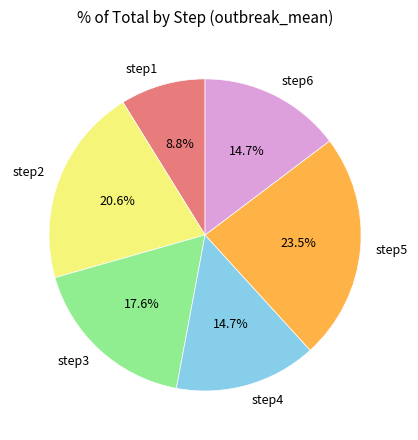

Is the sum of step1 and step2 greater than half?

No